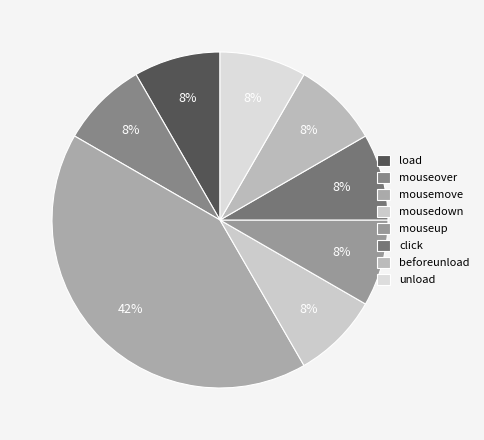

Which slice is the smallest?

load